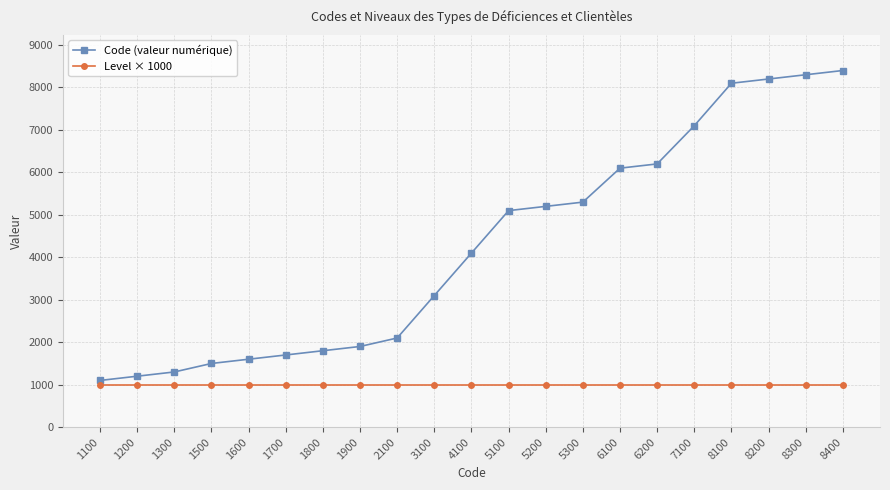

List the series in order of their peak value, highest first.

Code (valeur numérique), Level × 1000